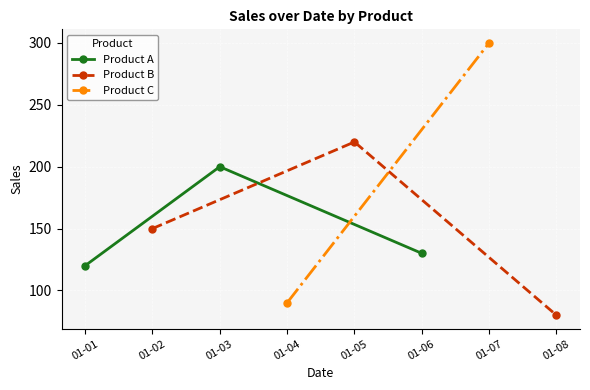

What is the lowest value of the Product A series?

120